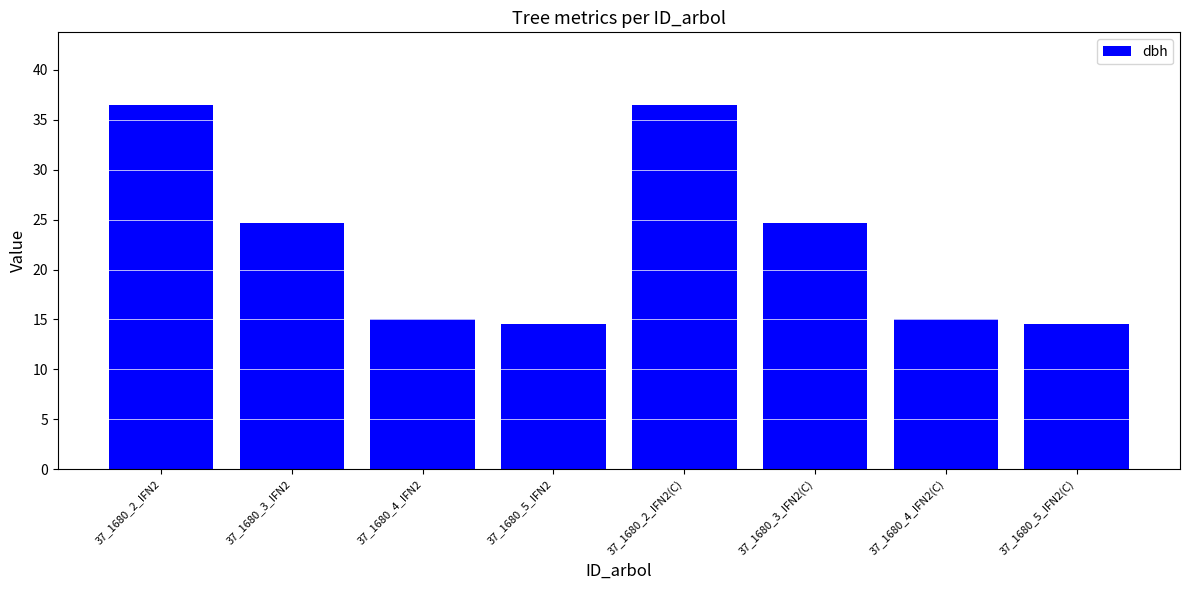

True or false: the data shows 14.6 at 37_1680_5_IFN2.

True